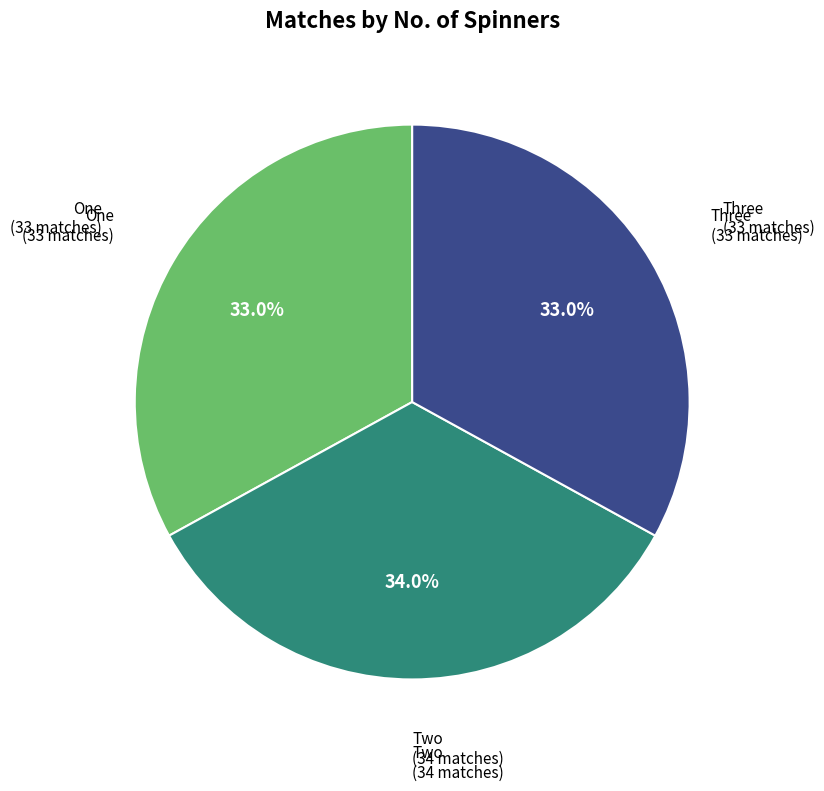

Does any single category account for the majority?

No